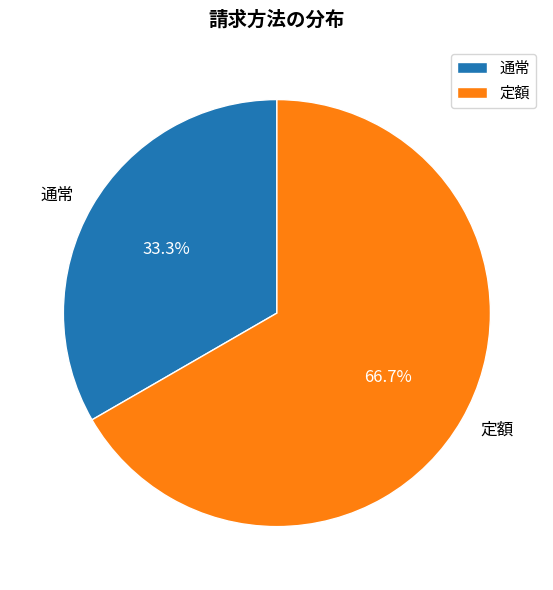

What is the ratio of the value at 通常 to the value at 定額?

0.5